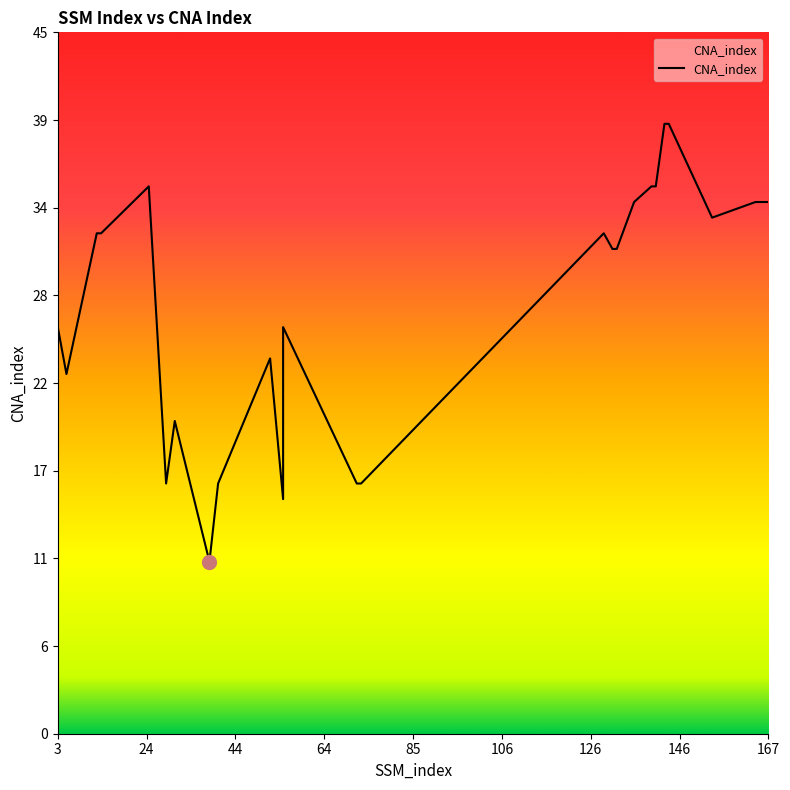

What is the average value?

27